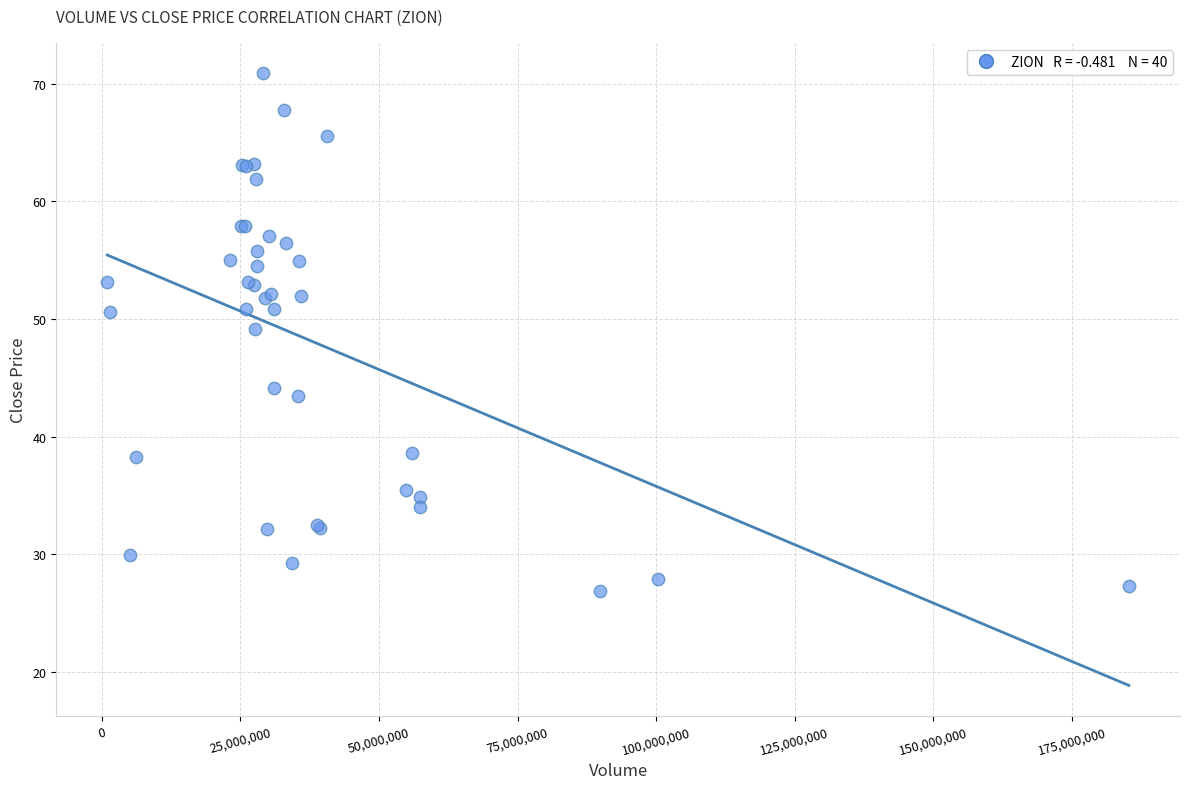

What Y value in the scatter plot is closest to 48?

49.2